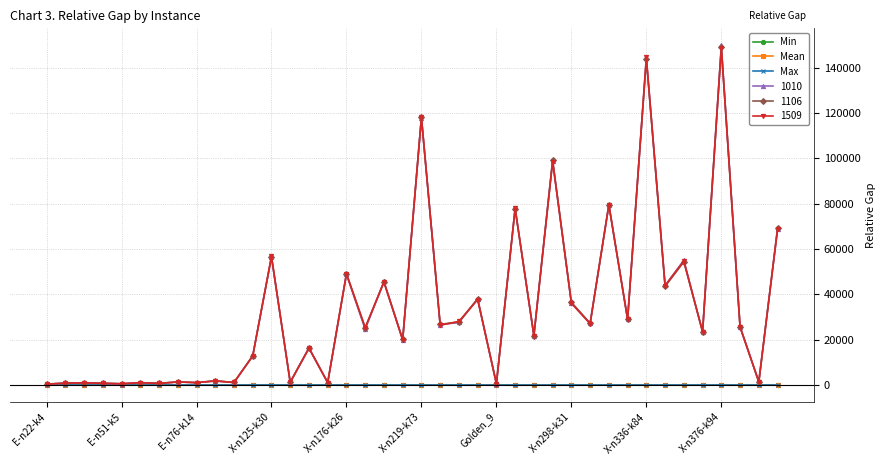

What is the value of the 1106 point at the 12th from the left?

12873.7